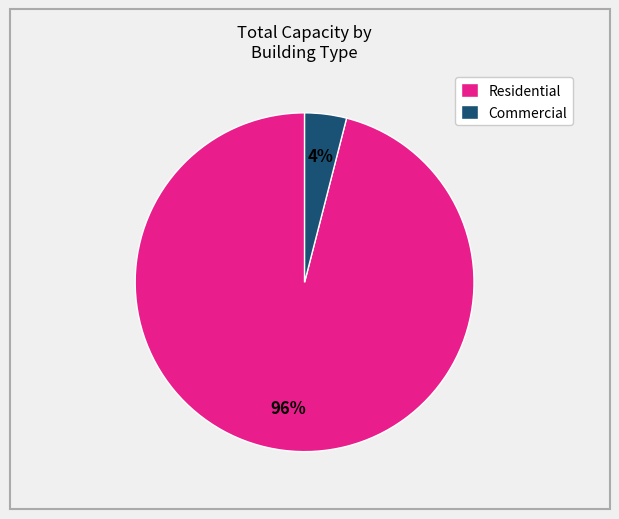

What percentage is the Commercial slice, to the nearest percent?

4%